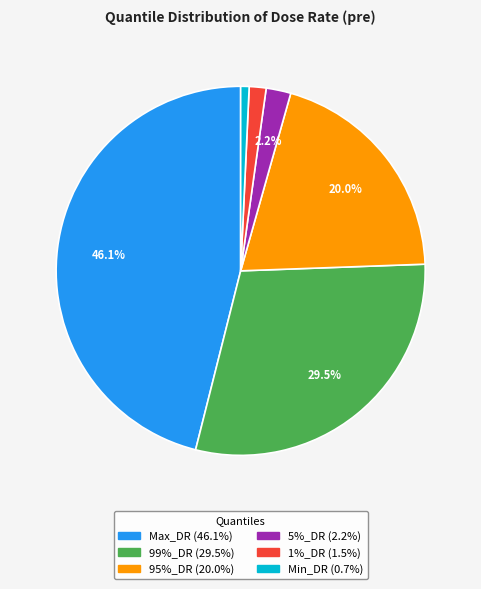

How much of the chart is everything except 5%_DR?

97.8%